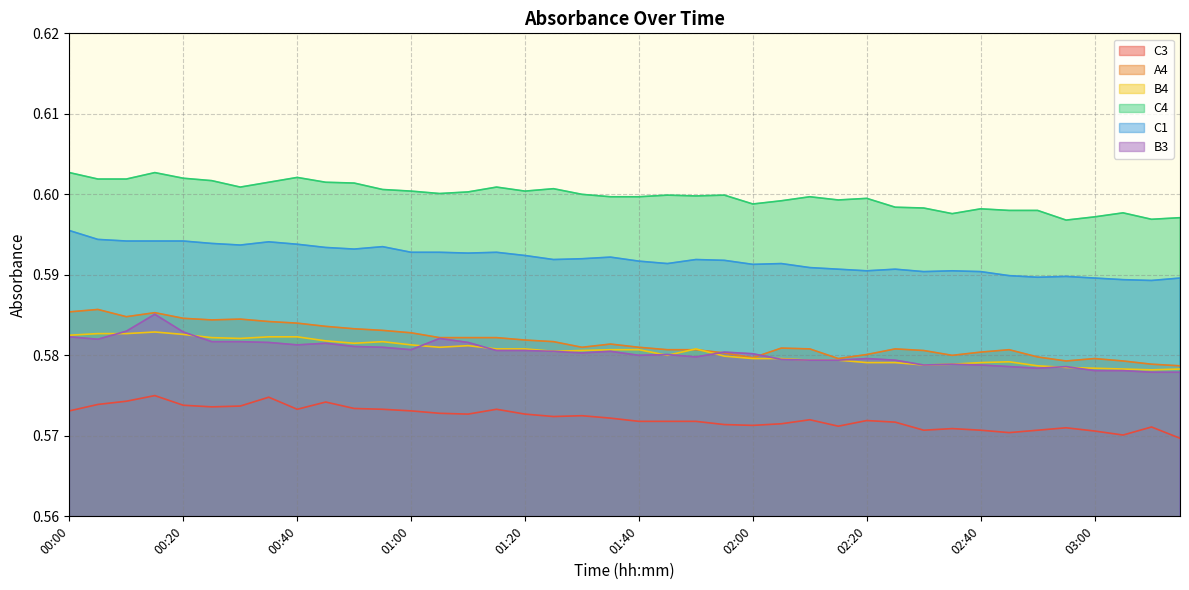

At how many categories does at least one series exceed 0?

40